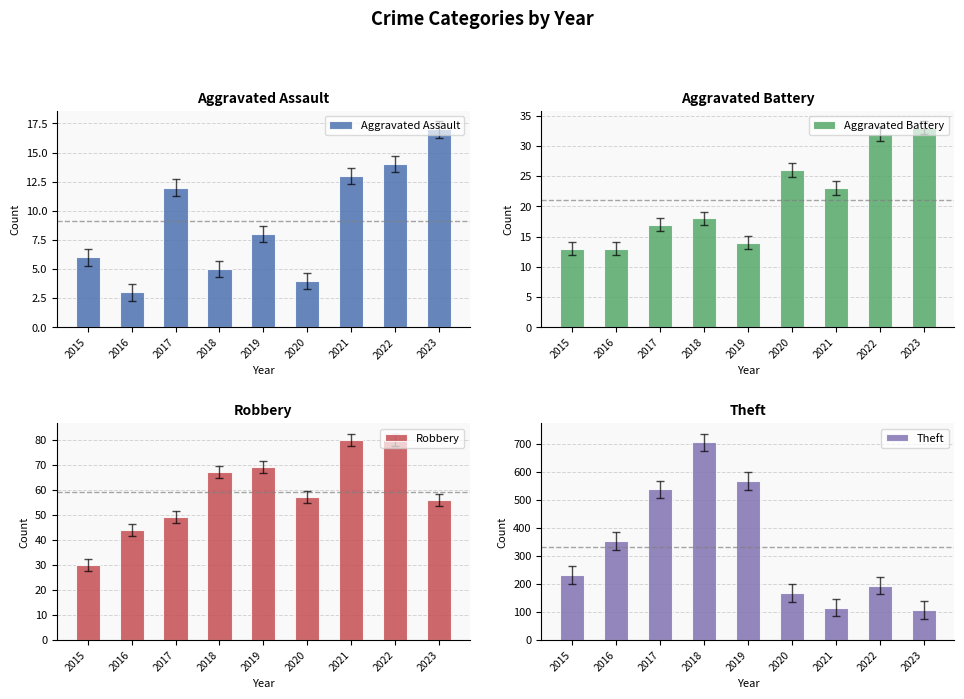

What is the average value of the Theft series?

332